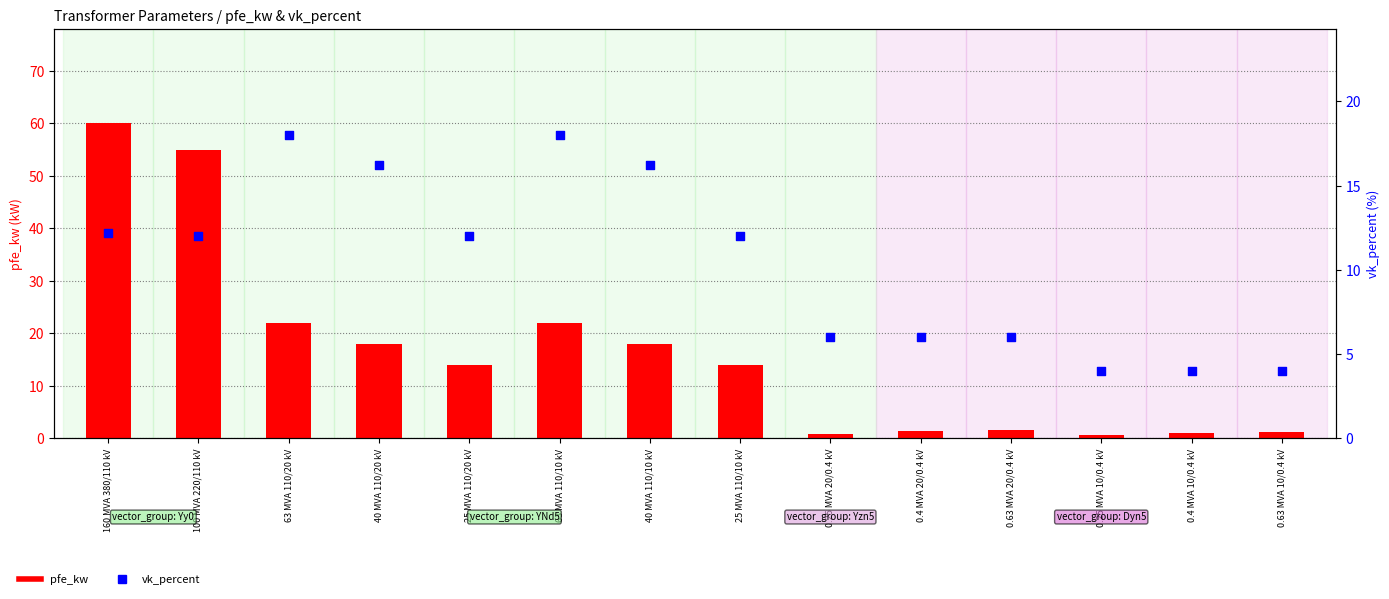

What are all the series names shown in the legend?

pfe_kw, vk_percent